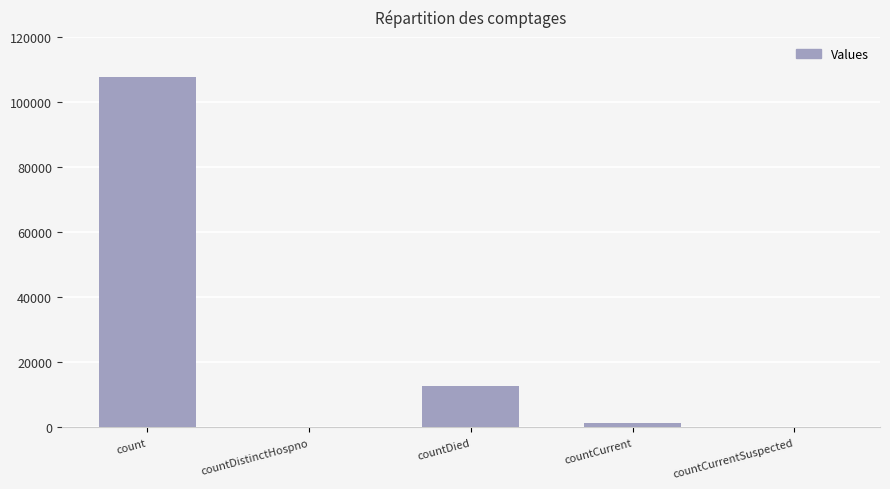

True or false: the data shows 5522 at countDied.

False